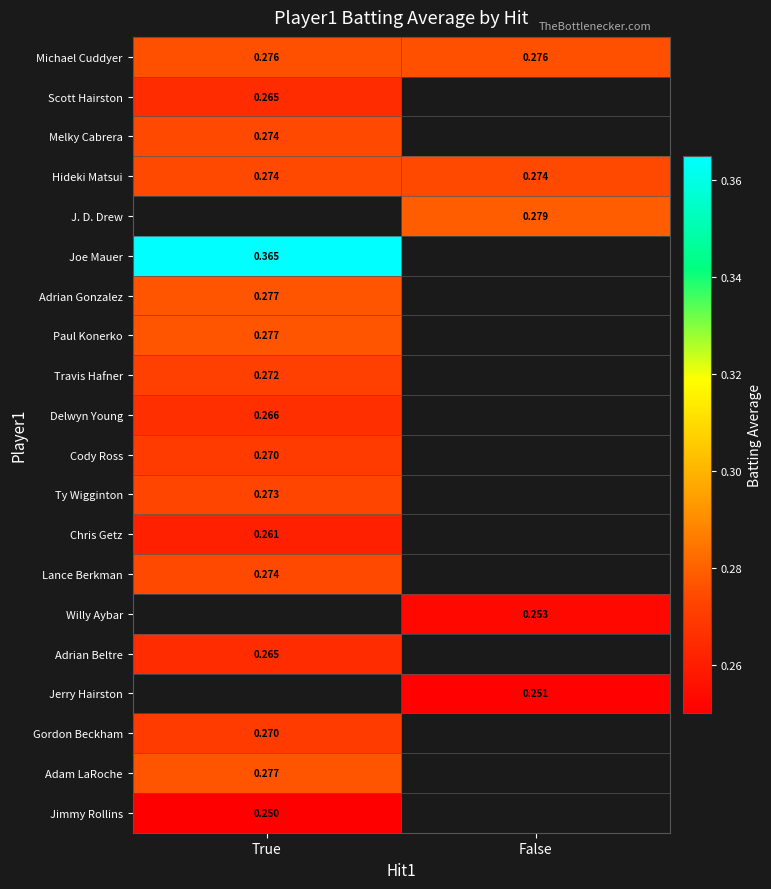

Which category has the highest value across all series?

True